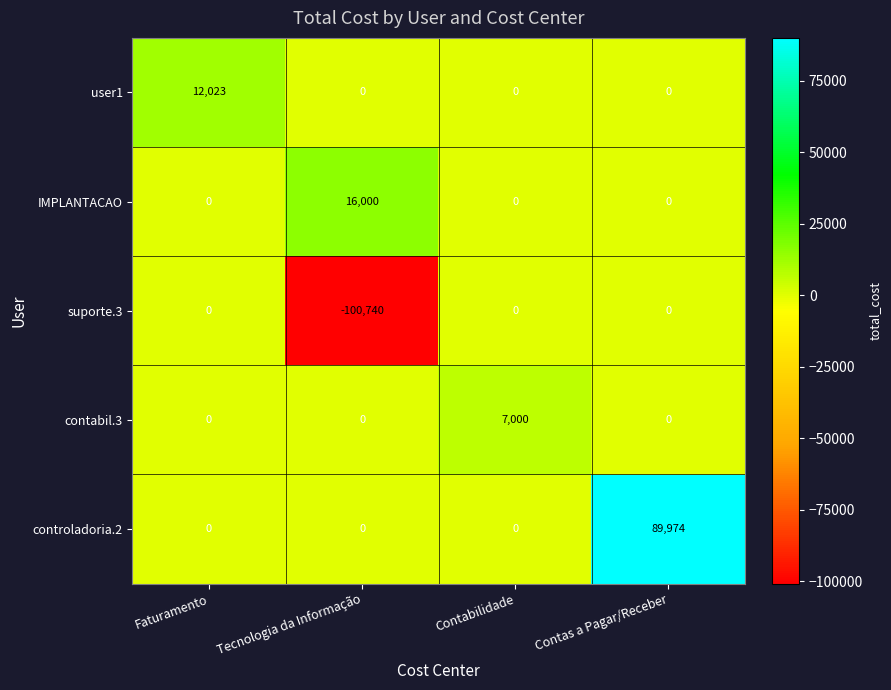

How many controladoria.2 values are between 0 and 89974?

4